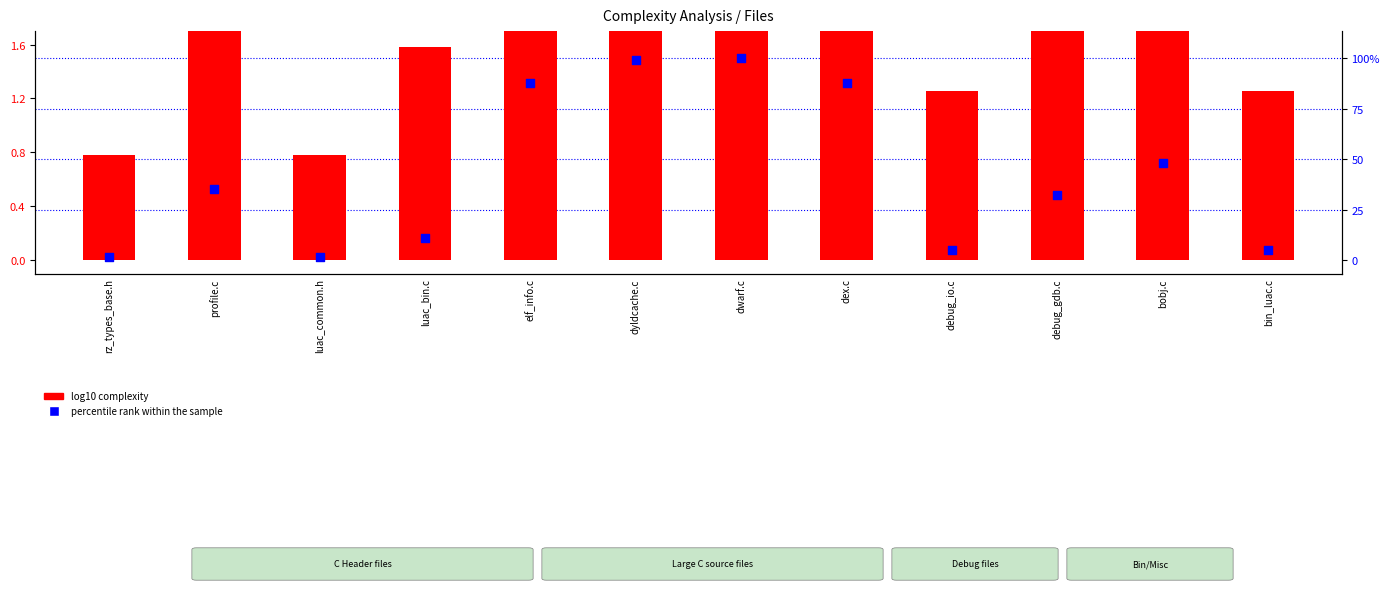

What is the total value across all series at elf_info.c?

3.8